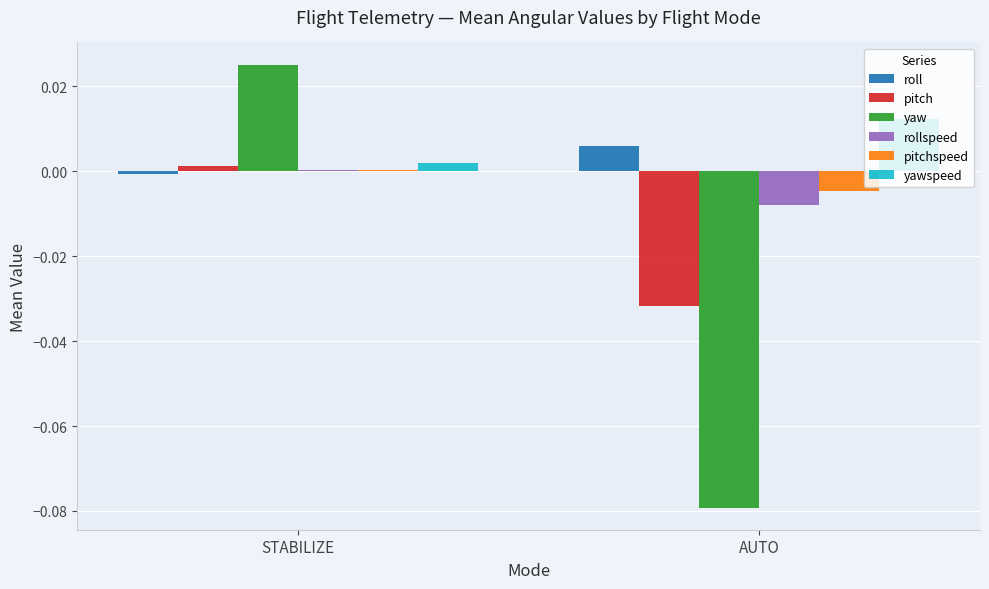

Is it true that pitchspeed equals -0.0 at AUTO?

True